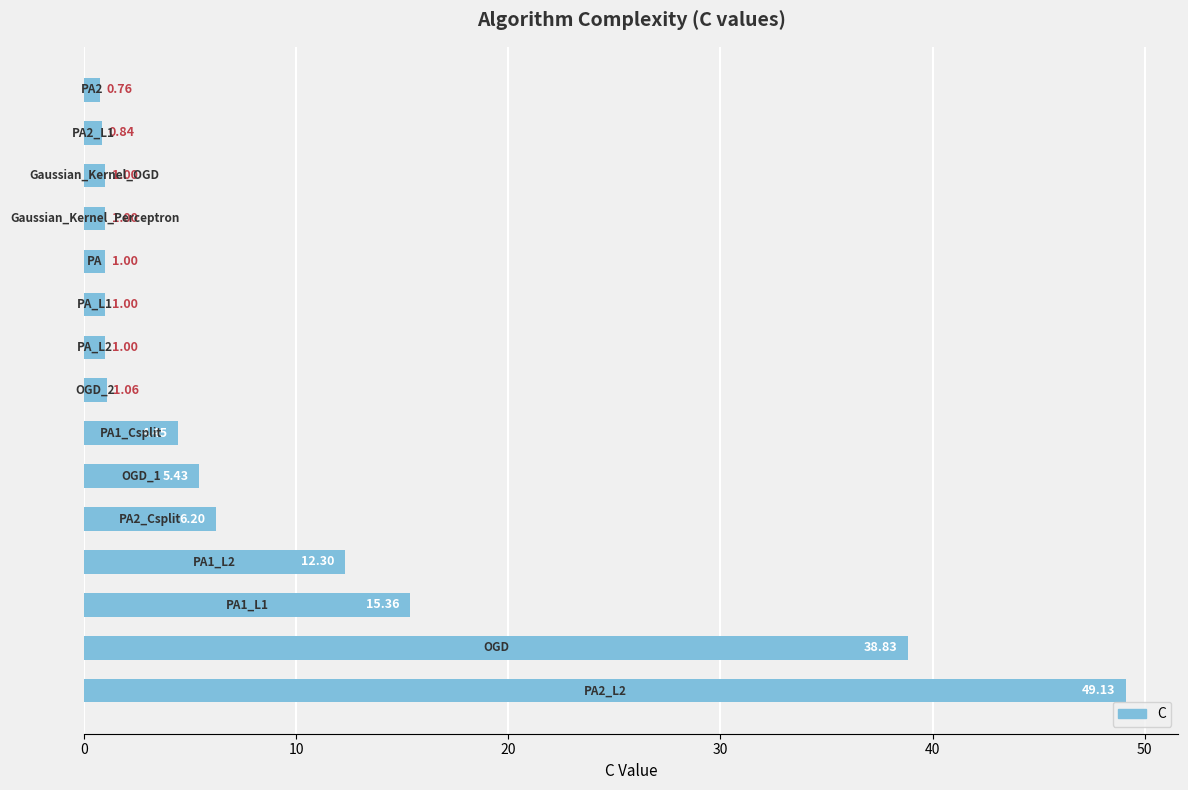

What is the sum of all values?

139.4